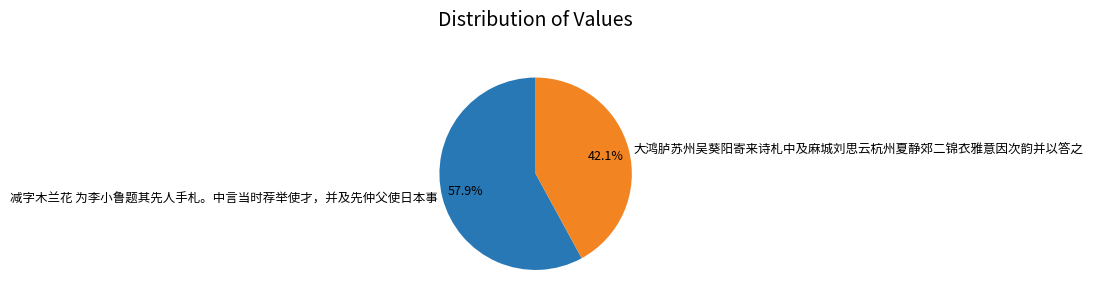

To the nearest percent, what percentage of the pie is 减字木兰花 为李小鲁题其先人手札。中言当时荐举使才，并及先仲父使日本事?

58%